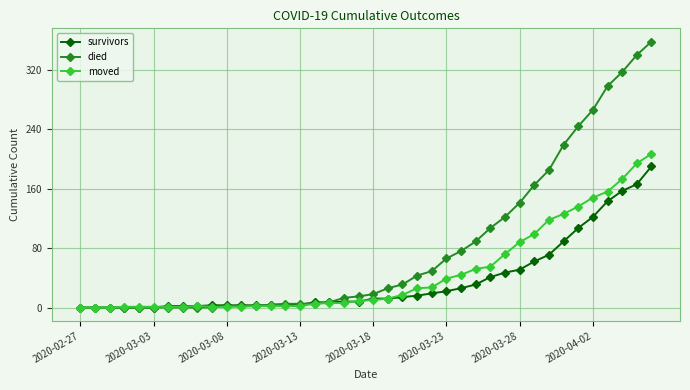

What is the greatest value displayed?

358